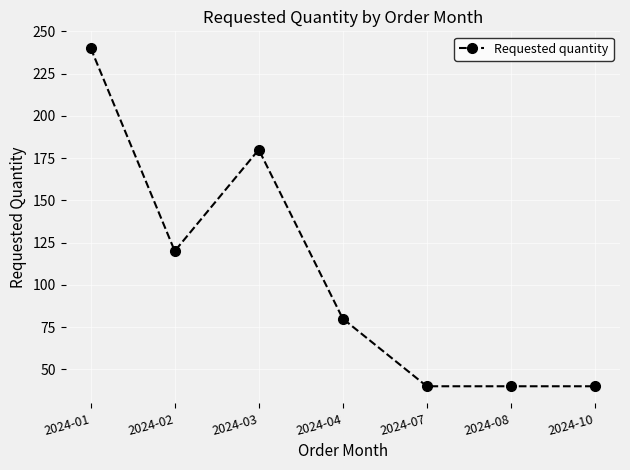

At which category does the data reach its first local peak?

2024-03